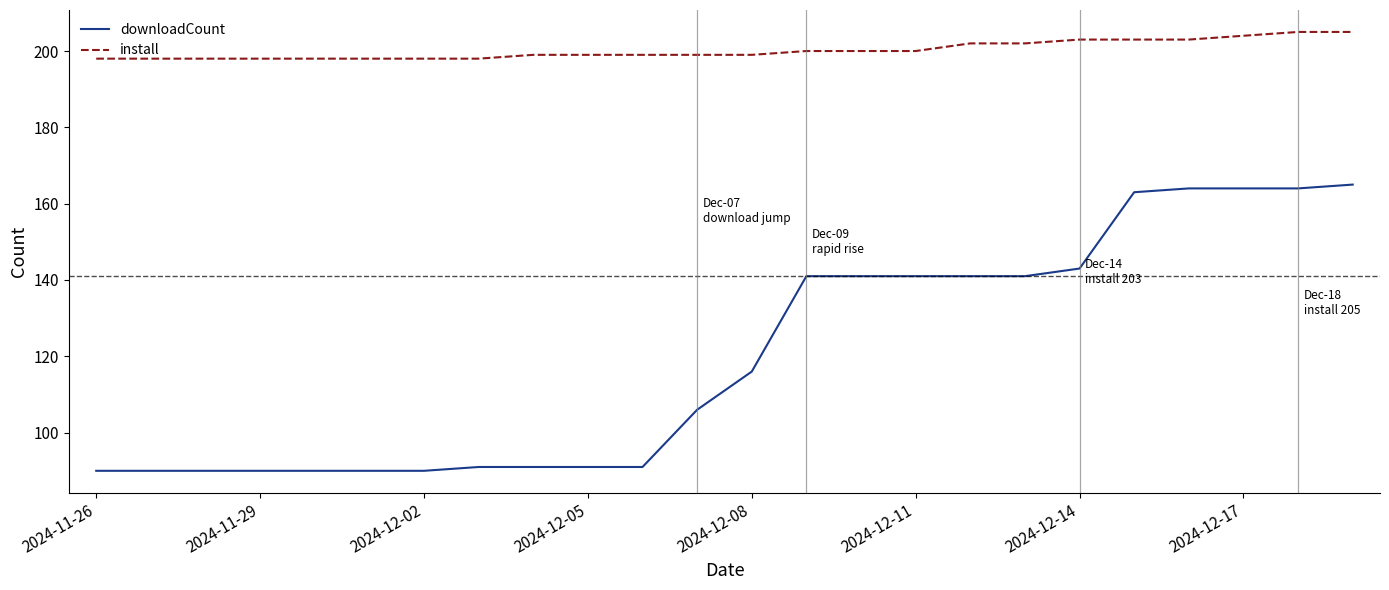

What is the lowest value of the install series?

198